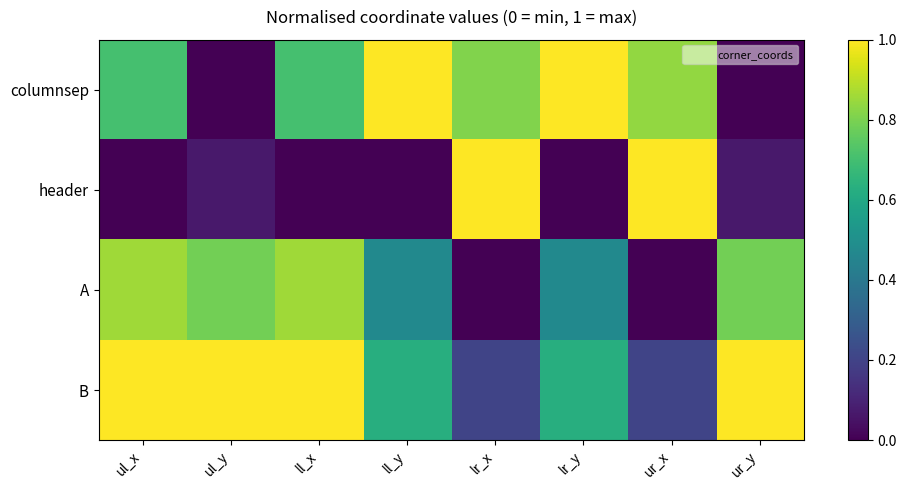

What is the total value across all series at lr_y?

2.1